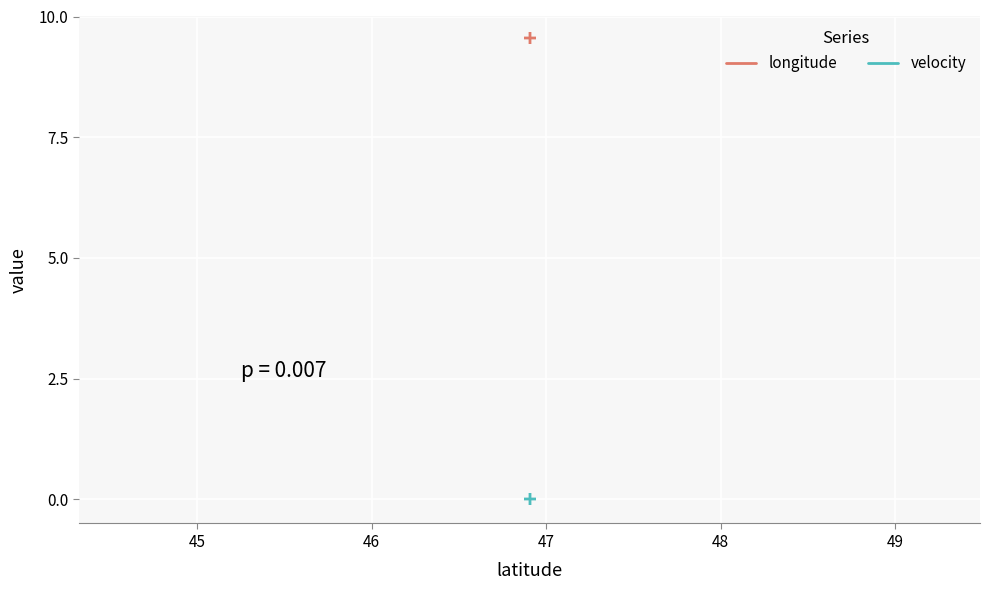

Which series has the largest total across all categories?

longitude